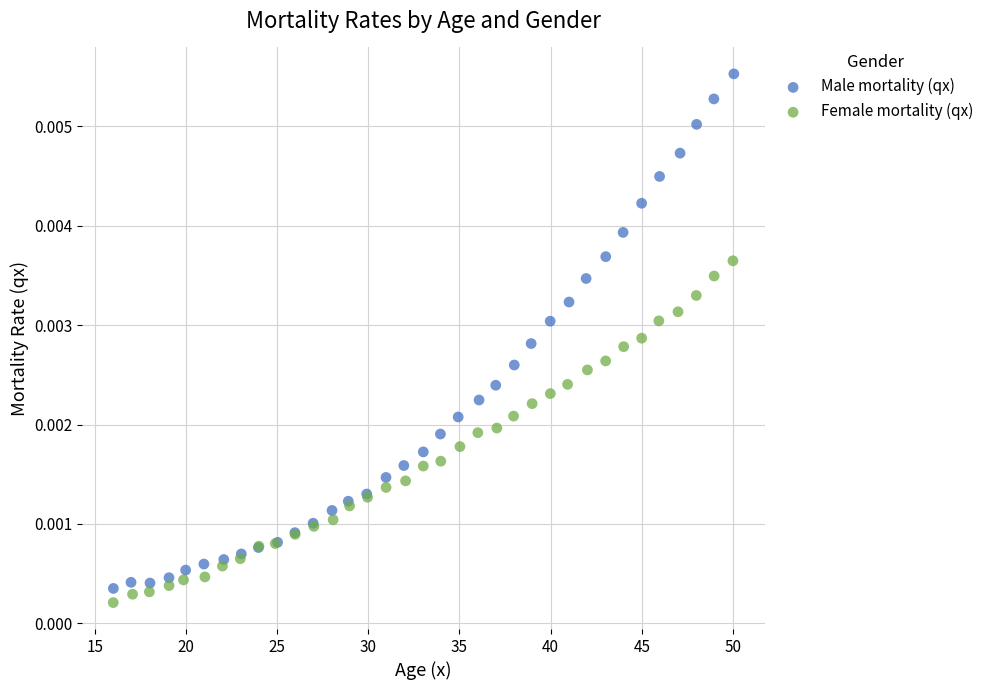

Which series contains the lowest Y value?

Female mortality (qx)